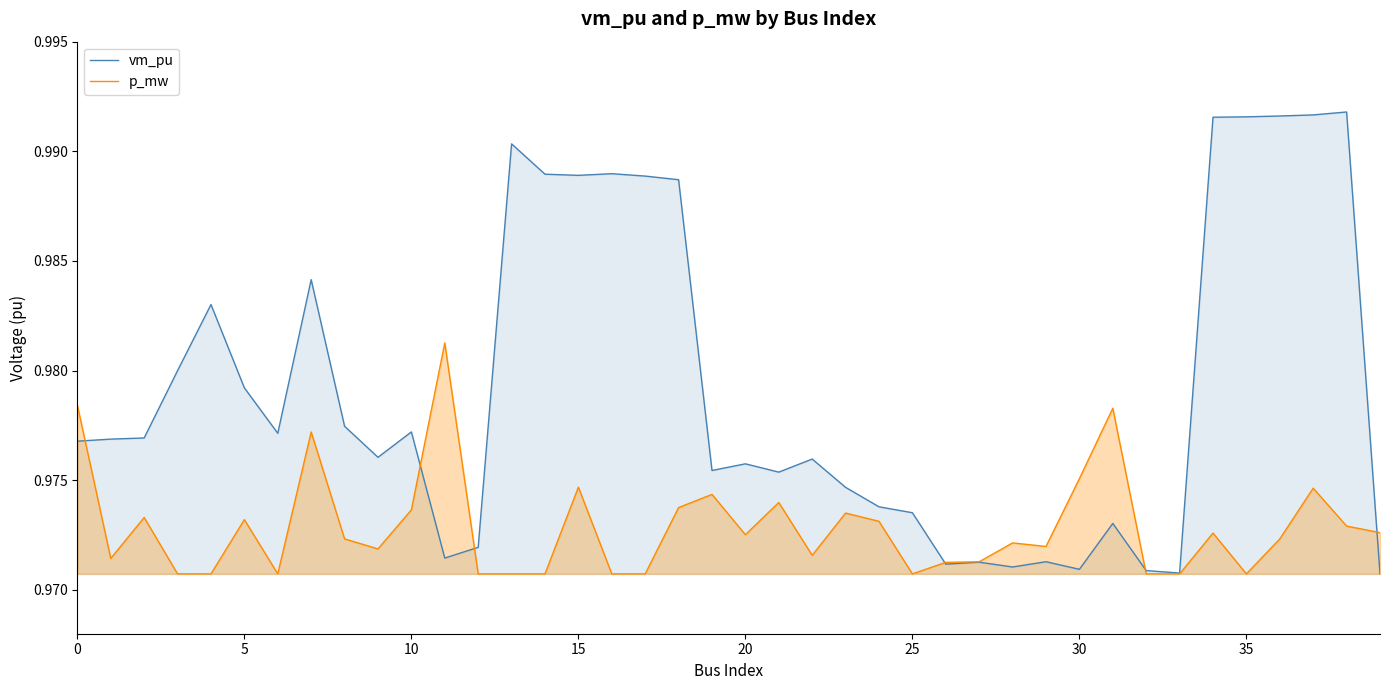

In p_mw, how many points are higher than both neighbors (excluding endpoints)?

12